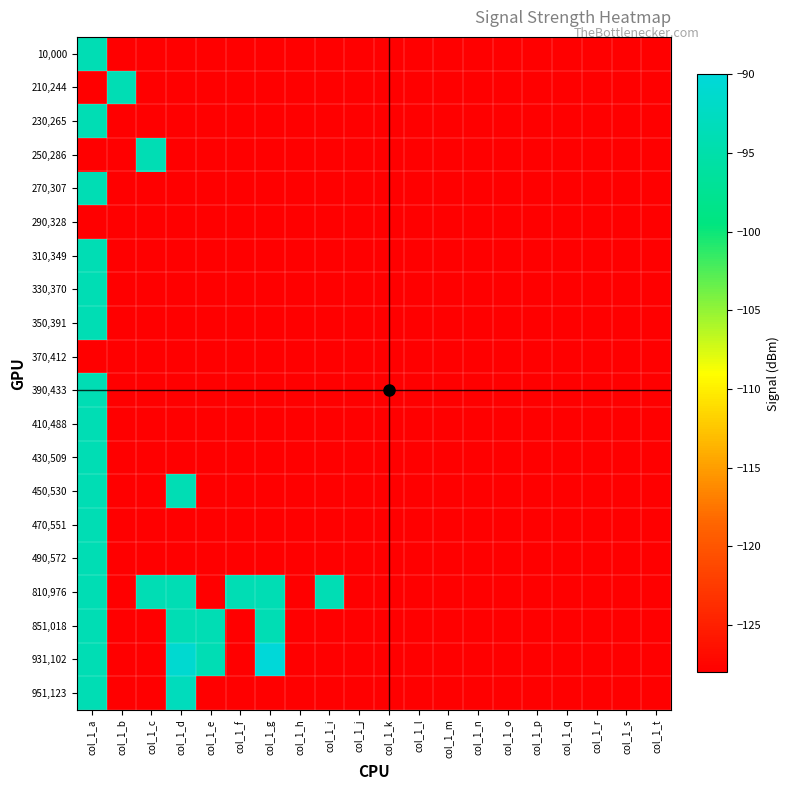

How many data points does each series have?

20